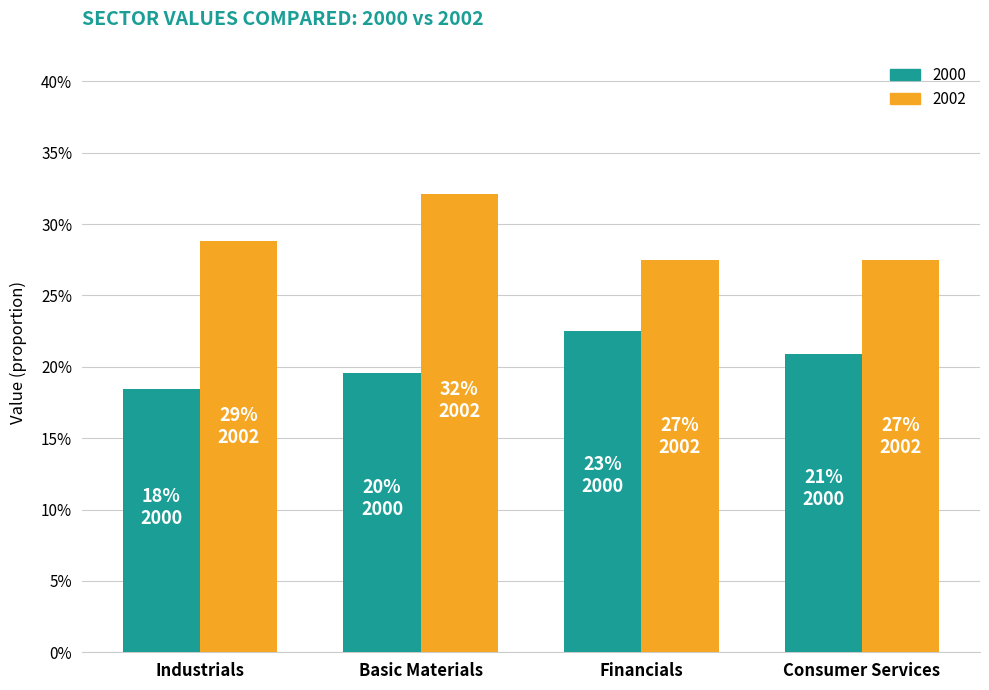

Are the bars horizontal?

No